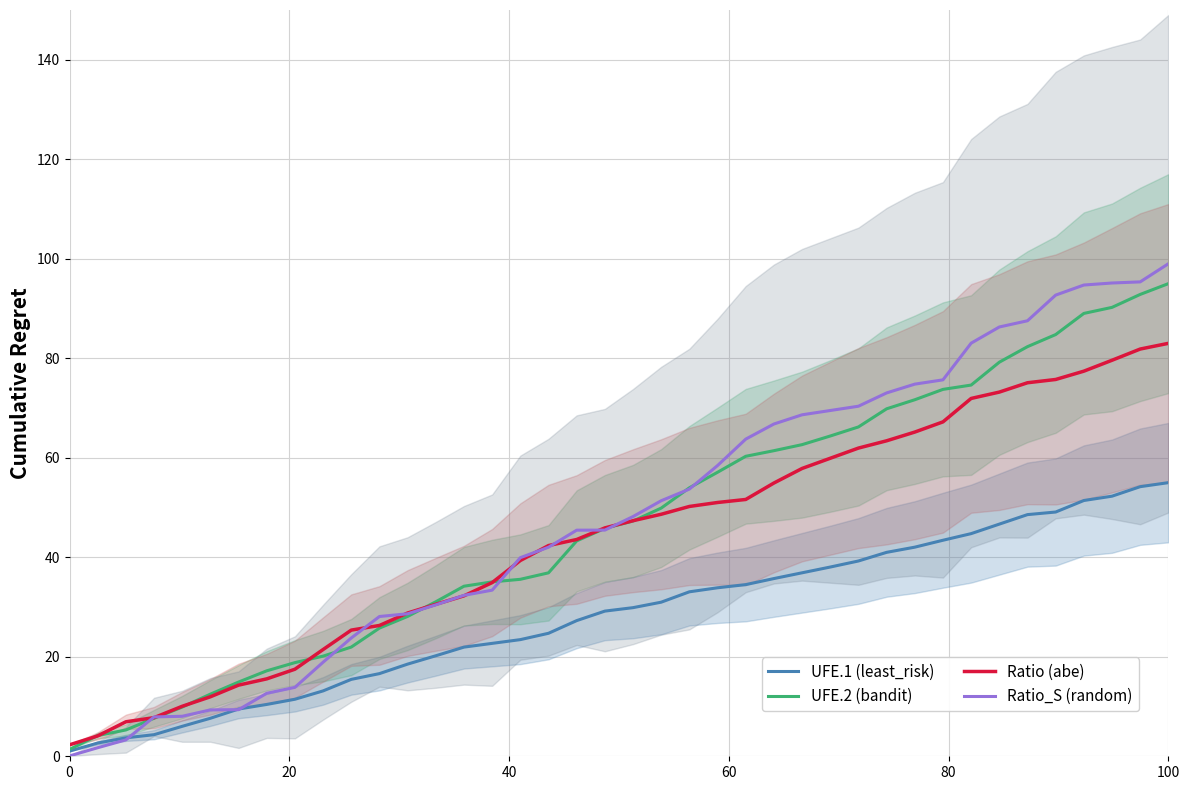

What is the highest value of the Ratio (abe) series?

83.0